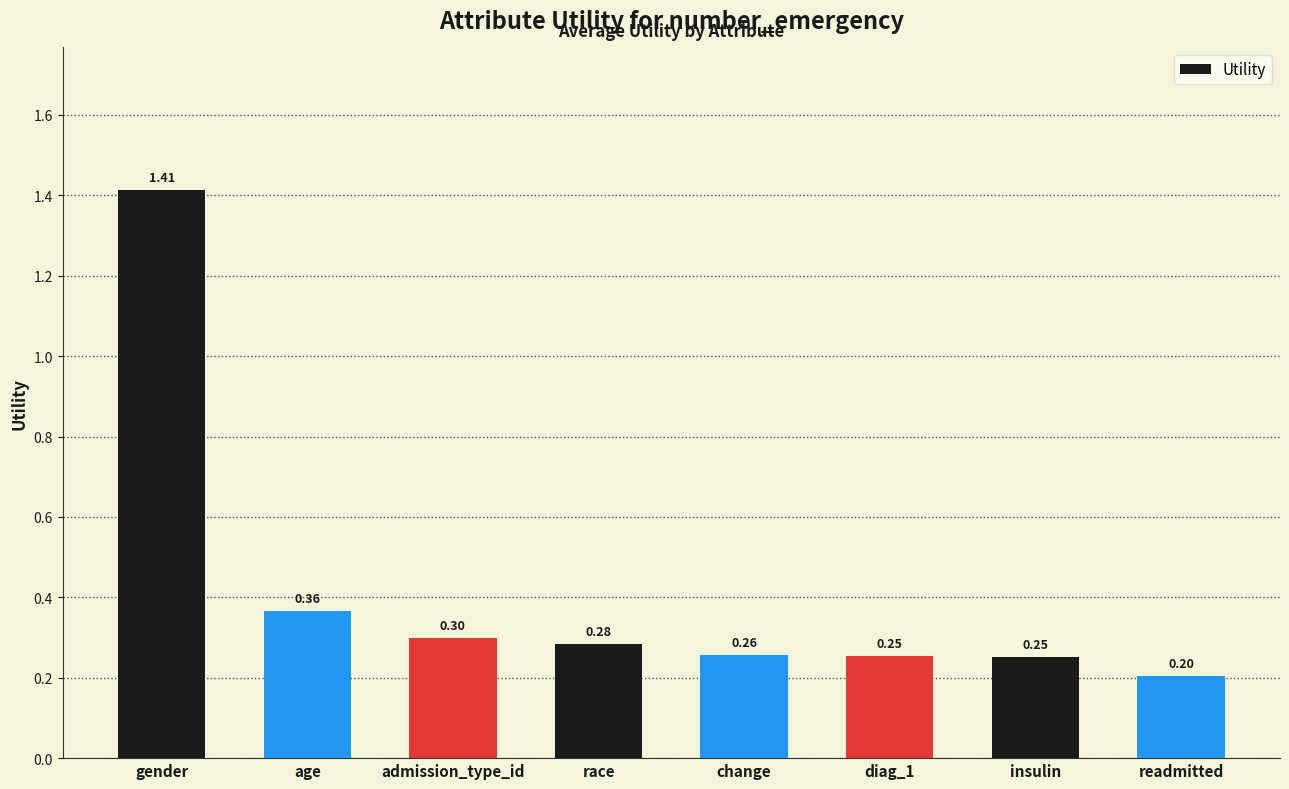

What is the difference between the maximum and second lowest values?

1.2